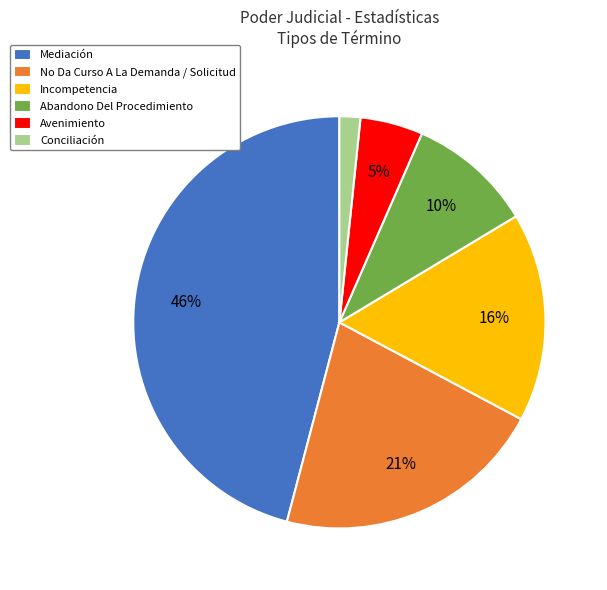

Rank the categories by value from lowest to highest.

Conciliación, Avenimiento, Abandono Del Procedimiento, Incompetencia, No Da Curso A La Demanda / Solicitud, Mediación